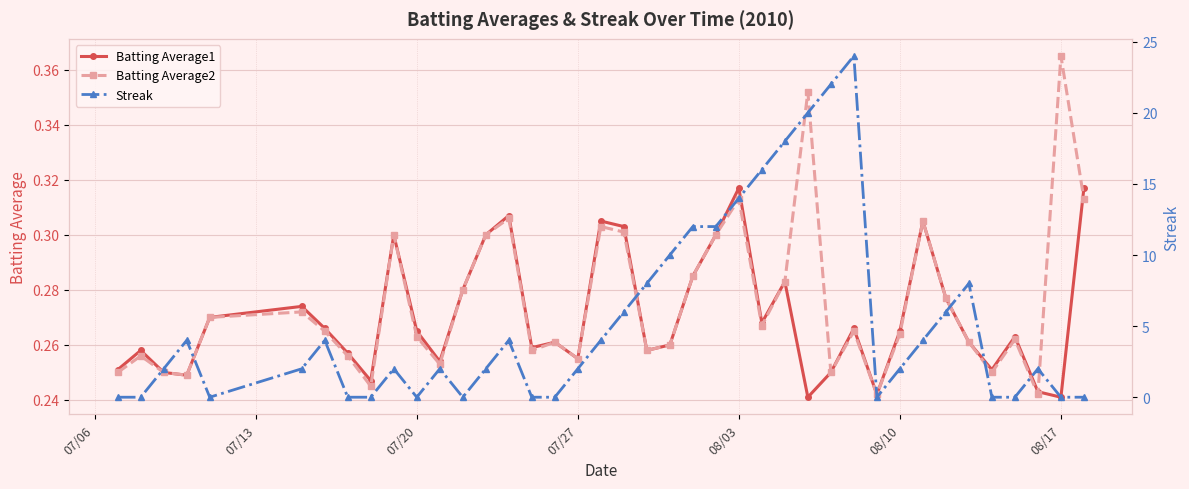

Reading left to right, list all the values displayed in this chart.

Batting Average1: 0.3	0.3	0.2	0.2	0.3	0.3	0.3	0.3	0.2	0.3	0.3	0.3	0.3	0.3	0.3	0.3	0.3	0.3	0.3	0.3	0.3	0.3	0.3	0.3	0.3	0.3	0.3	0.2	0.2	0.3	0.2	0.3	0.3	0.3	0.3	0.3	0.3	0.2	0.2	0.3
Batting Average2: 0.2	0.3	0.2	0.2	0.3	0.3	0.3	0.3	0.2	0.3	0.3	0.3	0.3	0.3	0.3	0.3	0.3	0.3	0.3	0.3	0.3	0.3	0.3	0.3	0.3	0.3	0.3	0.4	0.2	0.3	0.2	0.3	0.3	0.3	0.3	0.2	0.3	0.2	0.4	0.3
Streak: 0.0	0.0	2.0	4.0	0.0	2.0	4.0	0.0	0.0	2.0	0.0	2.0	0.0	2.0	4.0	0.0	0.0	2.0	4.0	6.0	8.0	10.0	12.0	12.0	14.0	16.0	18.0	20.0	22.0	24.0	0.0	2.0	4.0	6.0	8.0	0.0	0.0	2.0	0.0	0.0